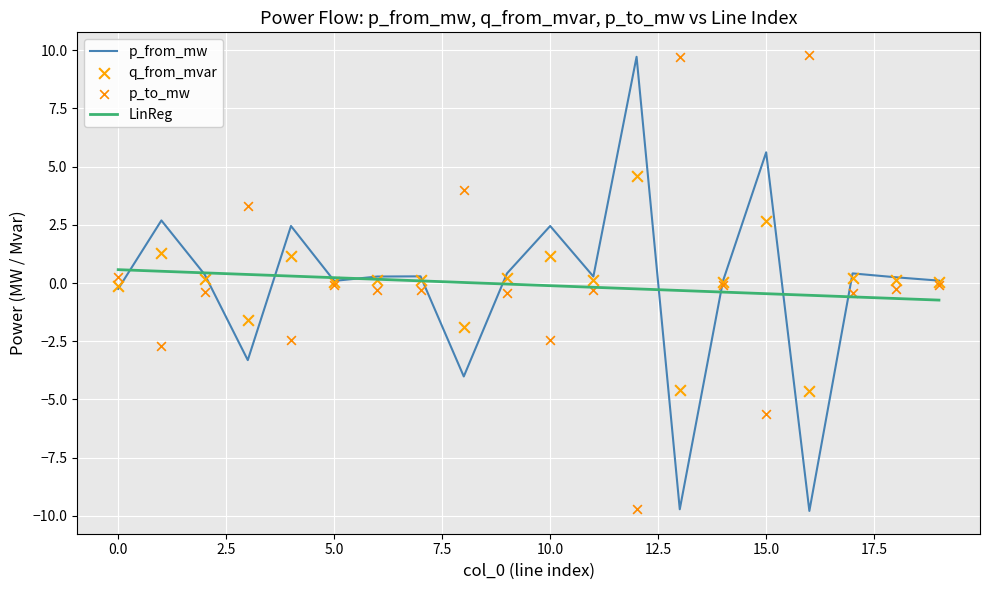

Which series contains the highest Y value?

p_to_mw